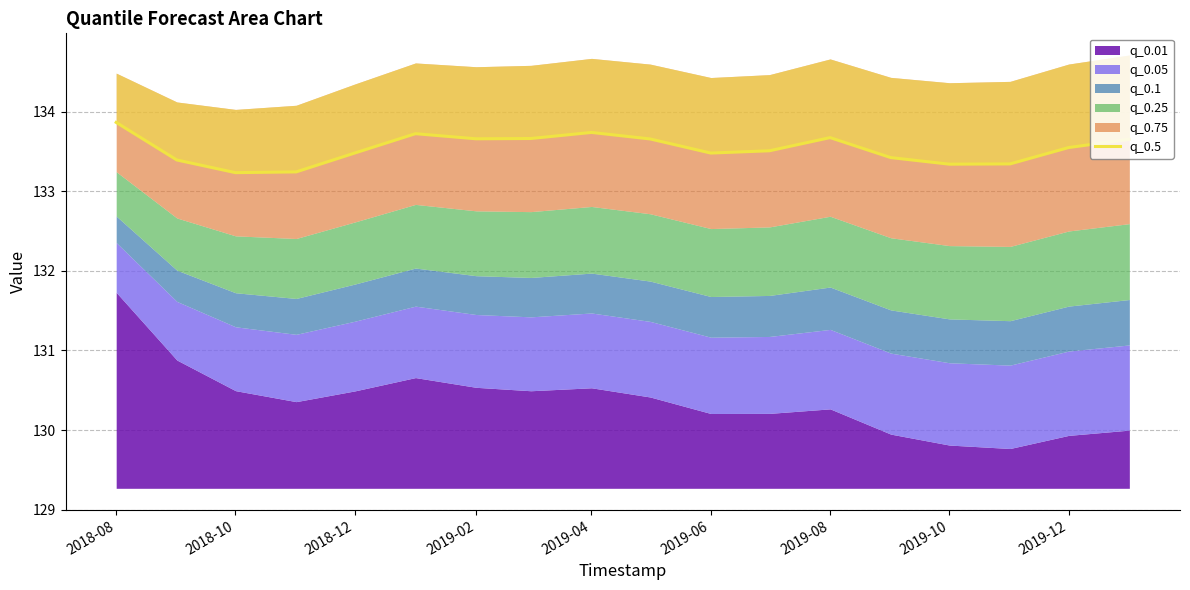

What is the value of the 8th point from the left?

133.7